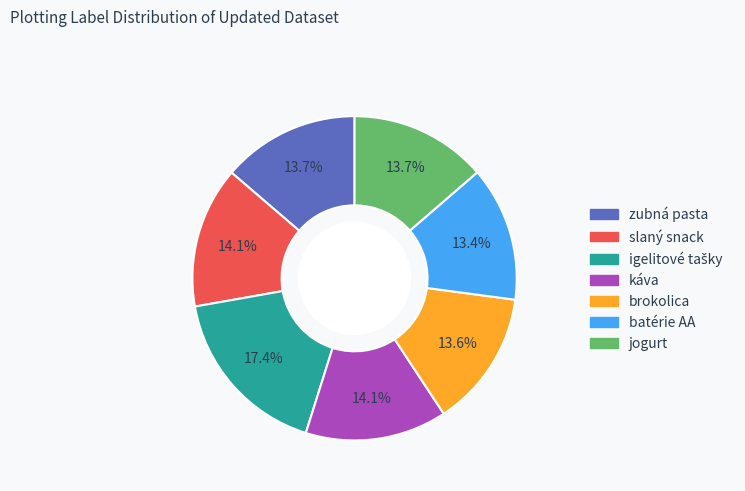

What is the ratio of the value at káva to the value at brokolica?

1.0